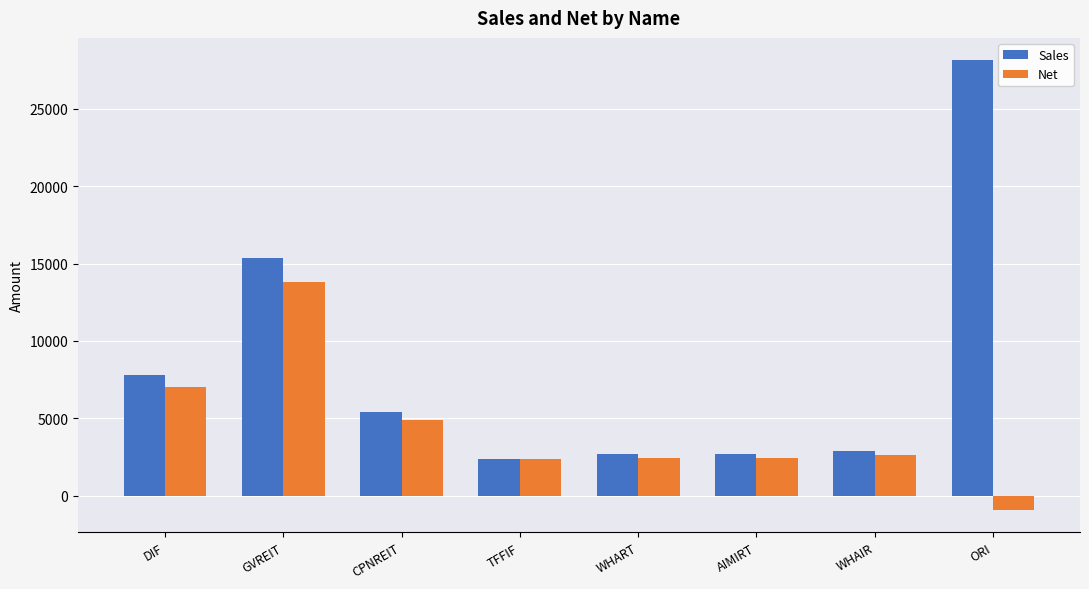

List the series in order of their peak value, highest first.

Sales, Net